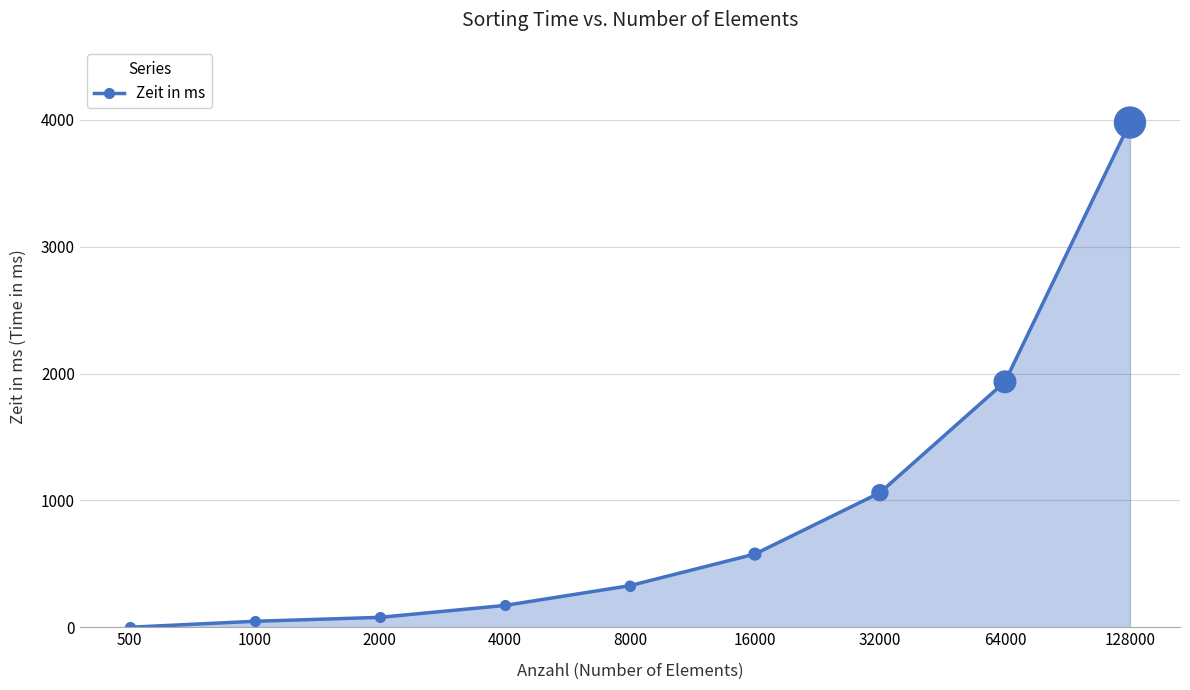

True or false: the data has more than 2 interior local peaks.

False